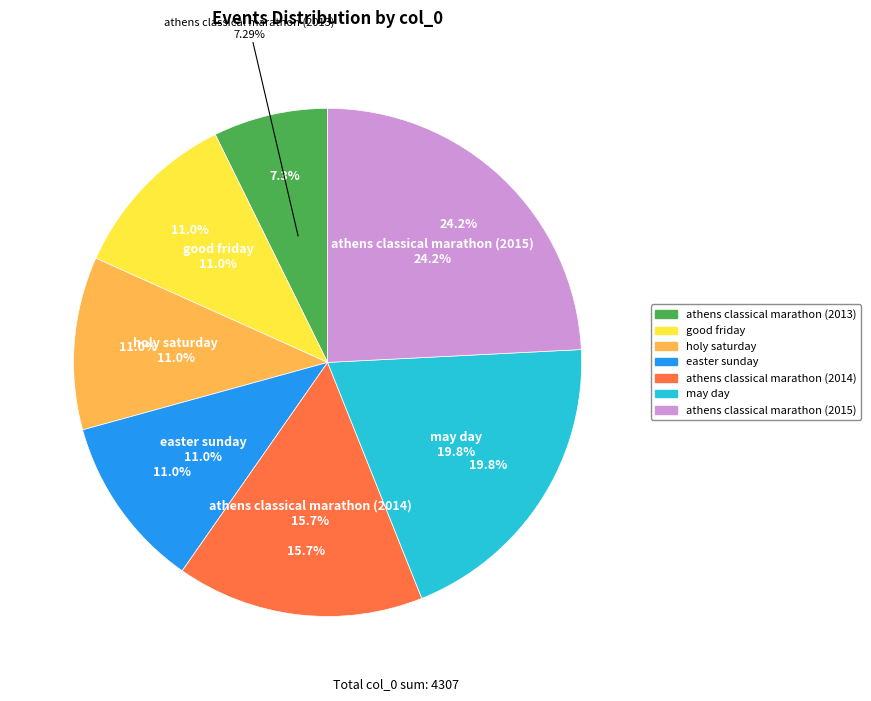

What is the change in value from athens_classical_marathon_0 (2013) to may_day_0?

+537